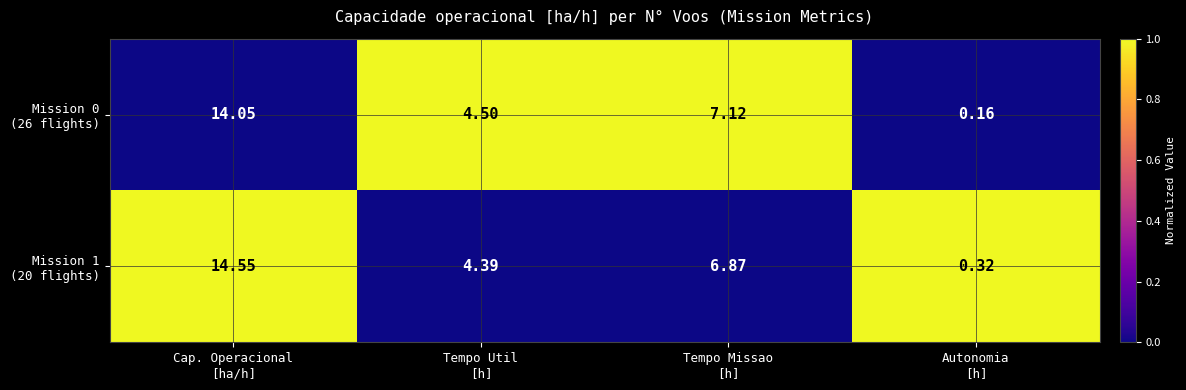

At how many categories does at least one series exceed 0?

4